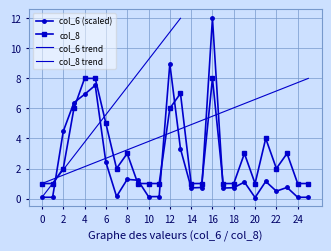

What is the highest value of the col_6 (scaled) series?

12.0